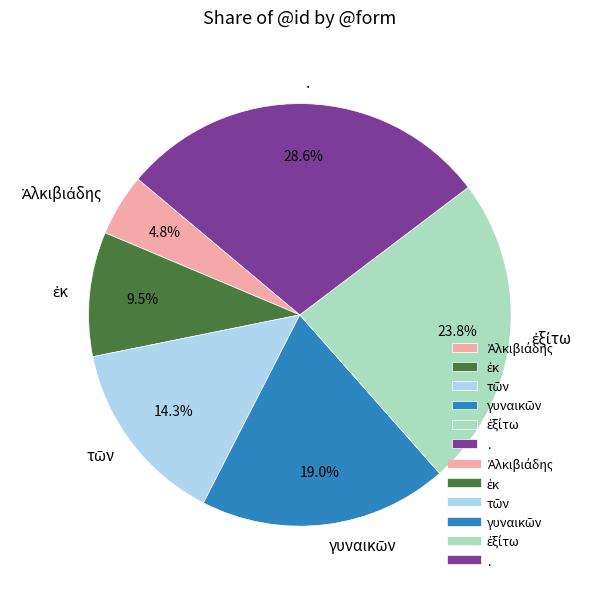

What percentage is NOT represented by .?

71.4%